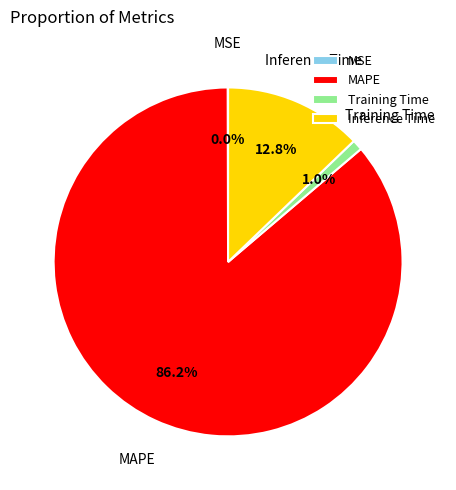

What portion of the pie excludes Training Time?

99.0%